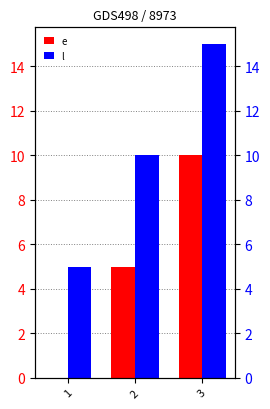

Which series has the largest total across all categories?

l